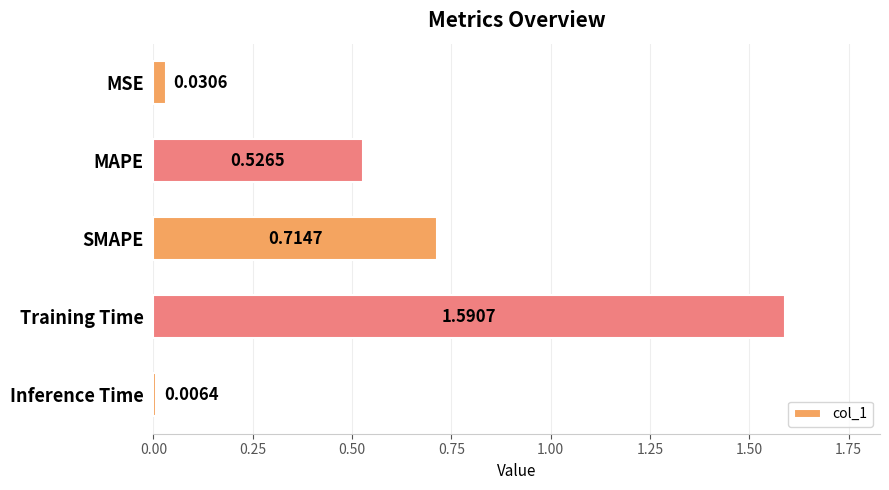

At which category does the chart reach its peak across all series?

Training Time